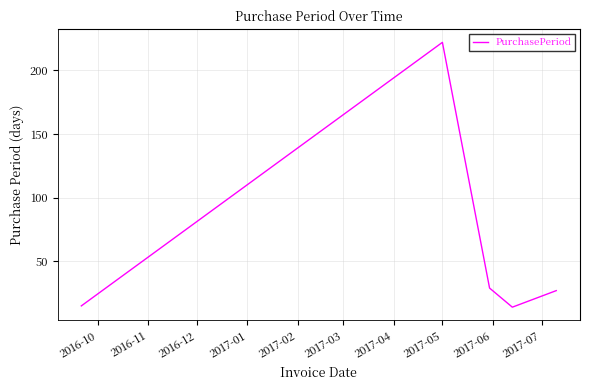

What is the maximum value shown in the chart?

222